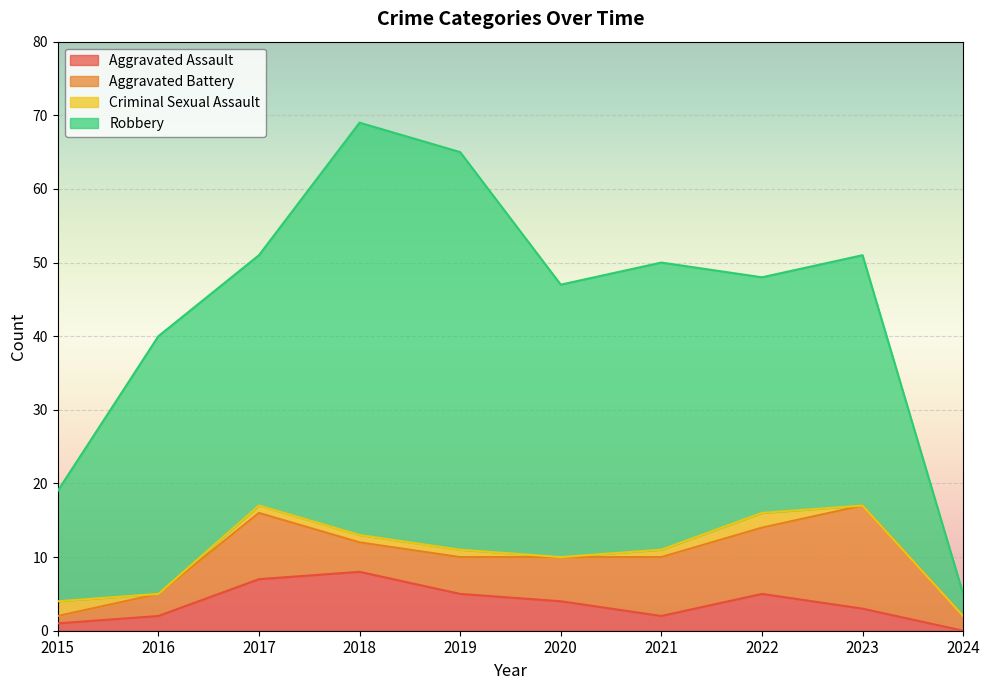

What value does the Criminal Sexual Assault series have at 2017?

1